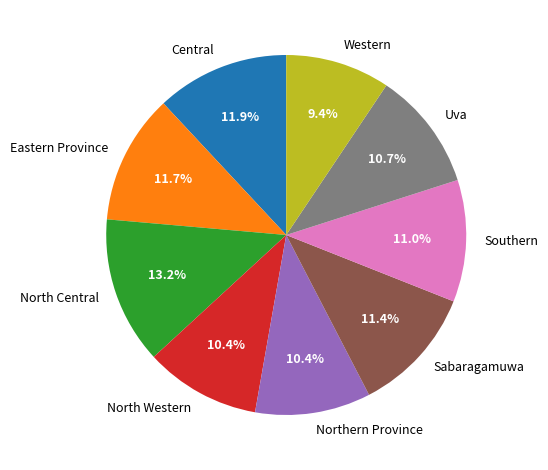

How many slices are in this pie chart?

9